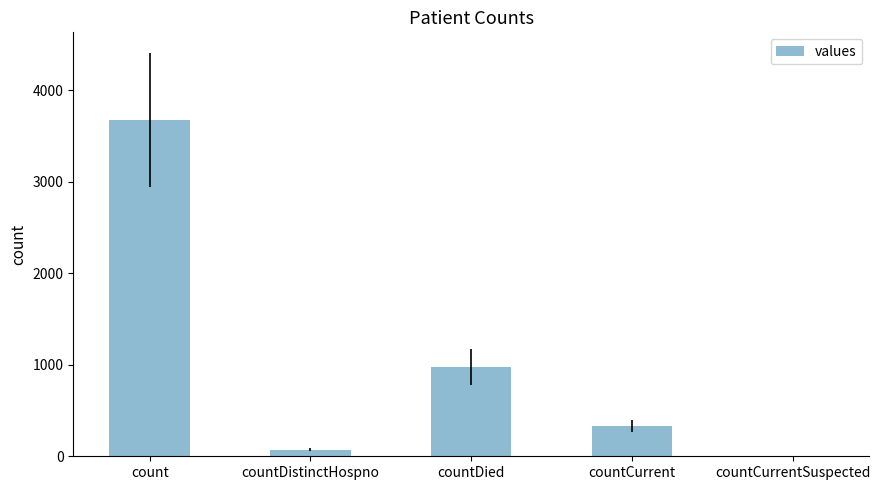

Reading left to right, list all the values displayed in this chart.

count=3678	countDistinctHospno=71	countDied=977	countCurrent=333	countCurrentSuspected=0